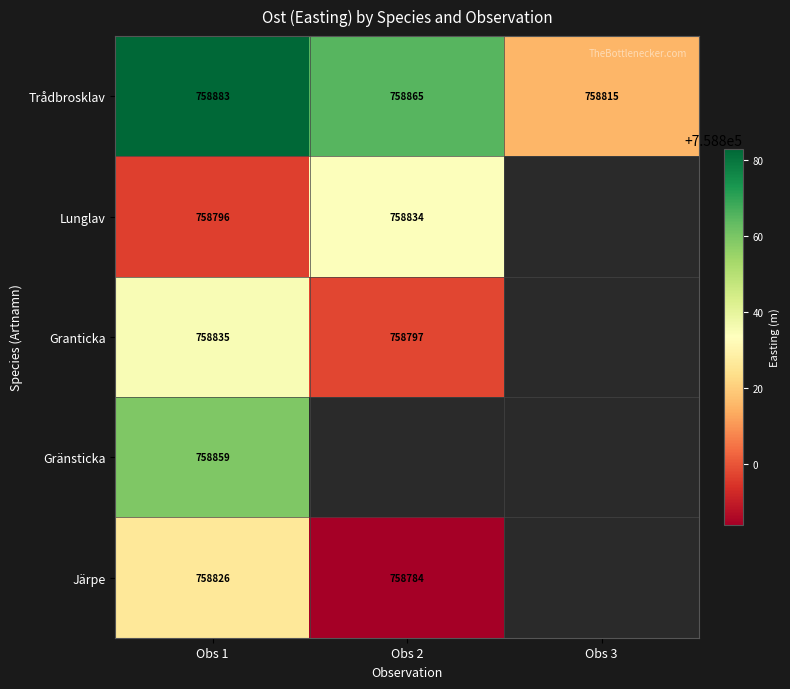

Where is Trådbrosklav nearest to the value 758849?

Obs 2